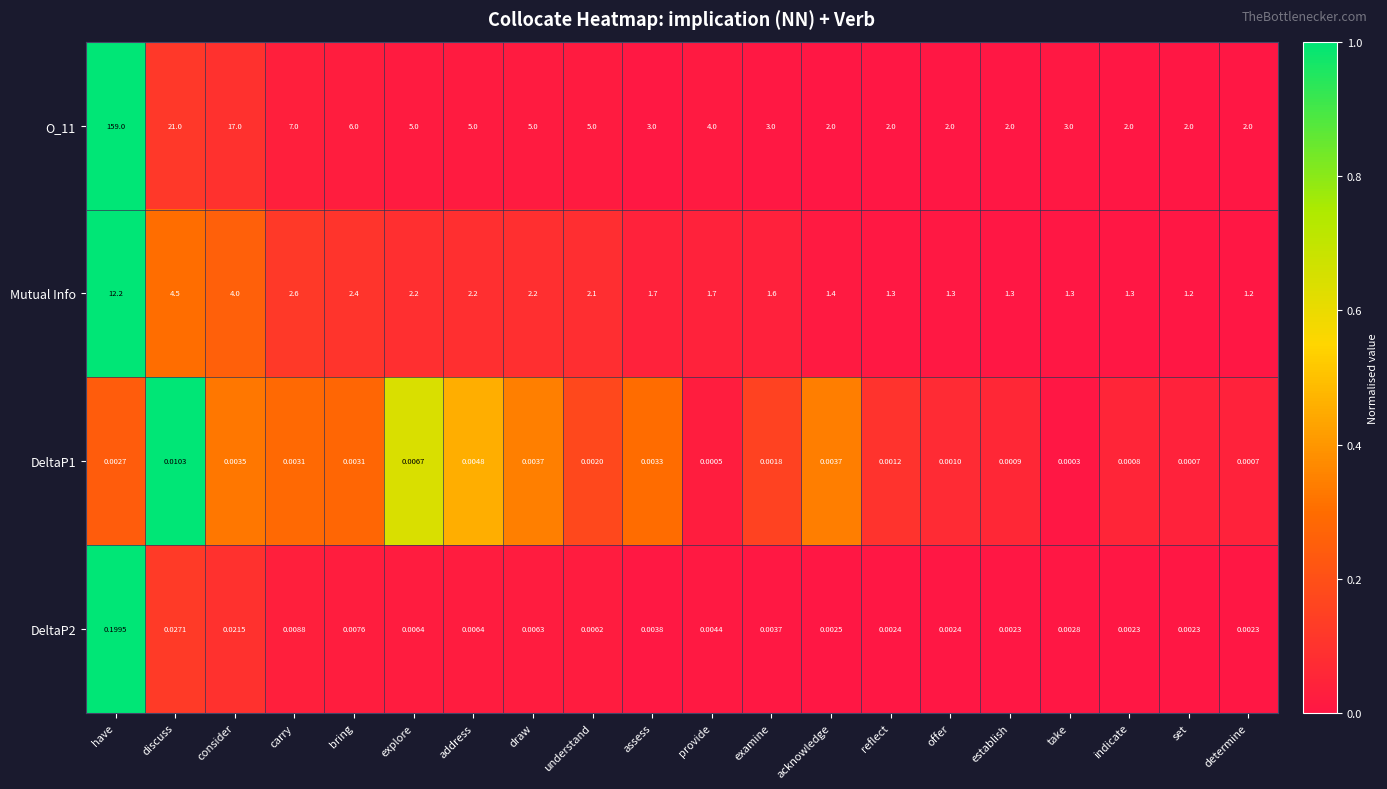

Where is Mutual Info nearest to the value 6?

discuss